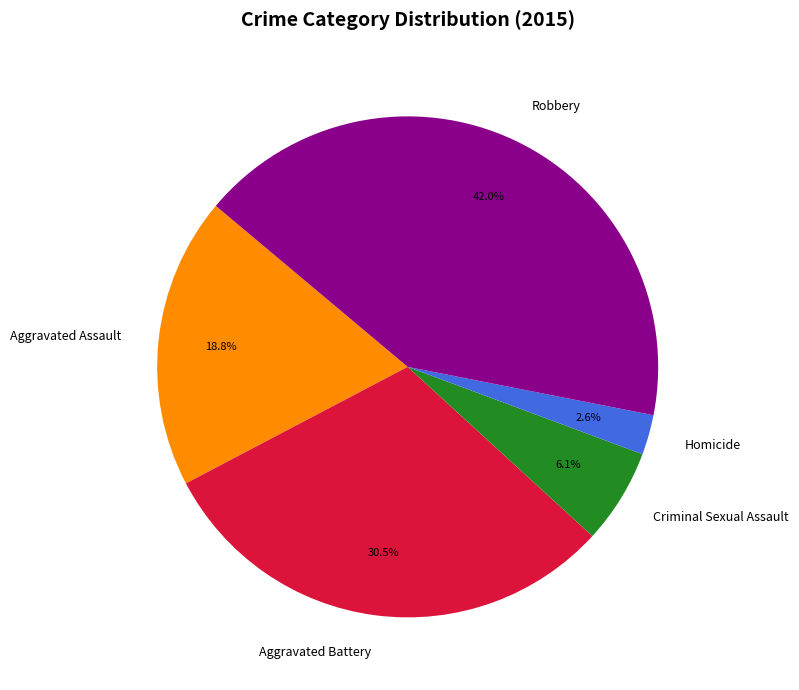

What is the smallest slice in the pie chart?

Homicide